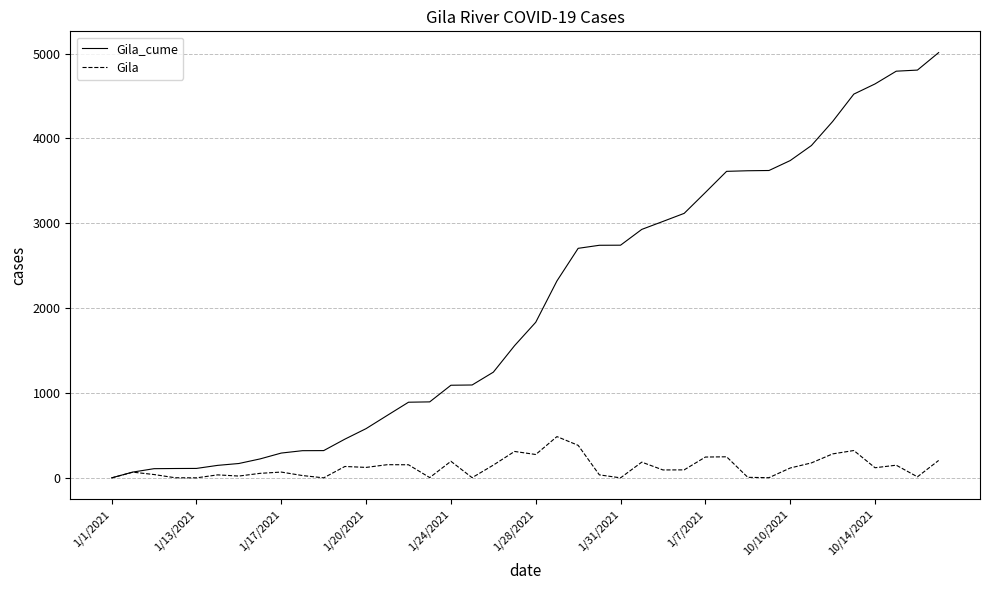

Which series has the largest total across all categories?

Gila_cume